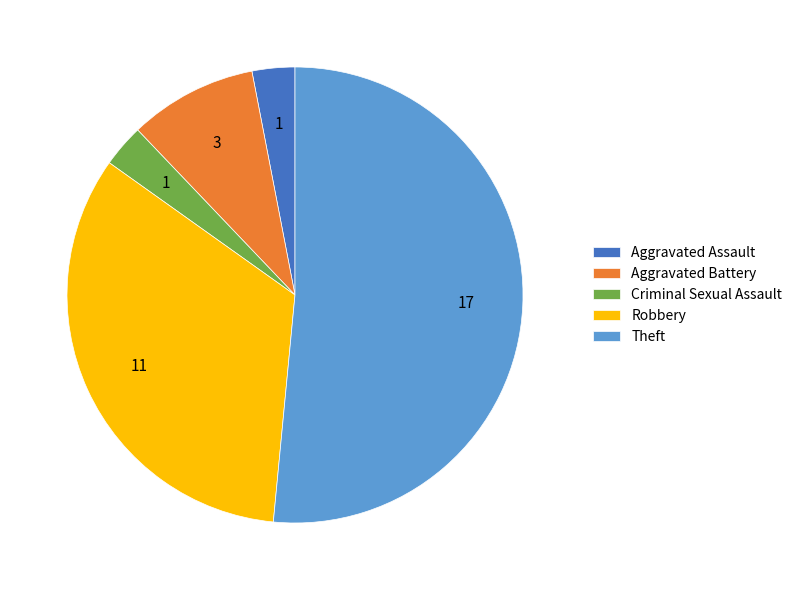

Which slice is the largest?

Theft